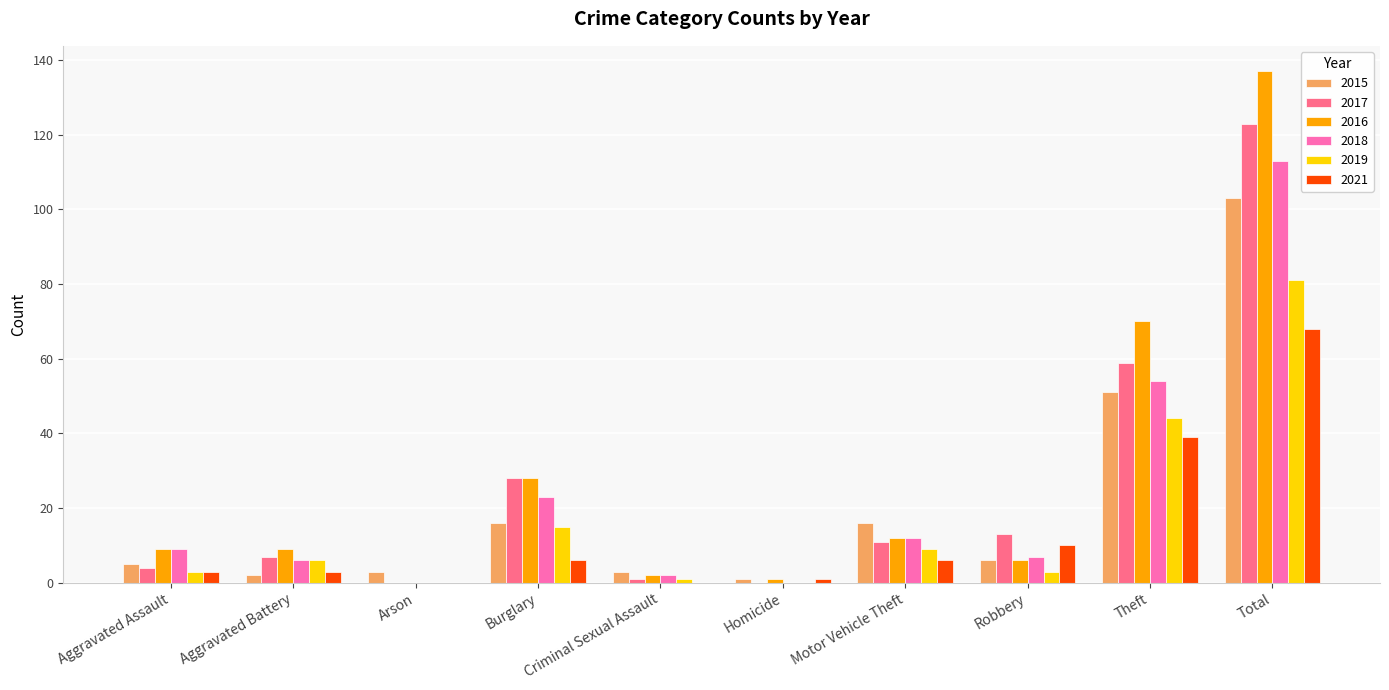

At which label does 2018 reach its peak?

Total